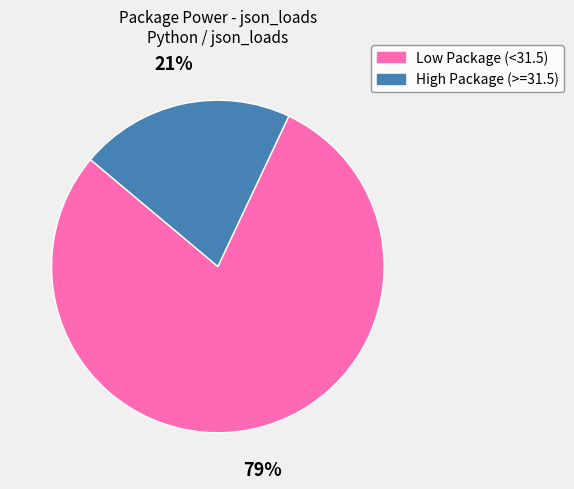

Do Low Package (<31.5) and High Package (>=31.5) together represent more than half of the pie?

Yes